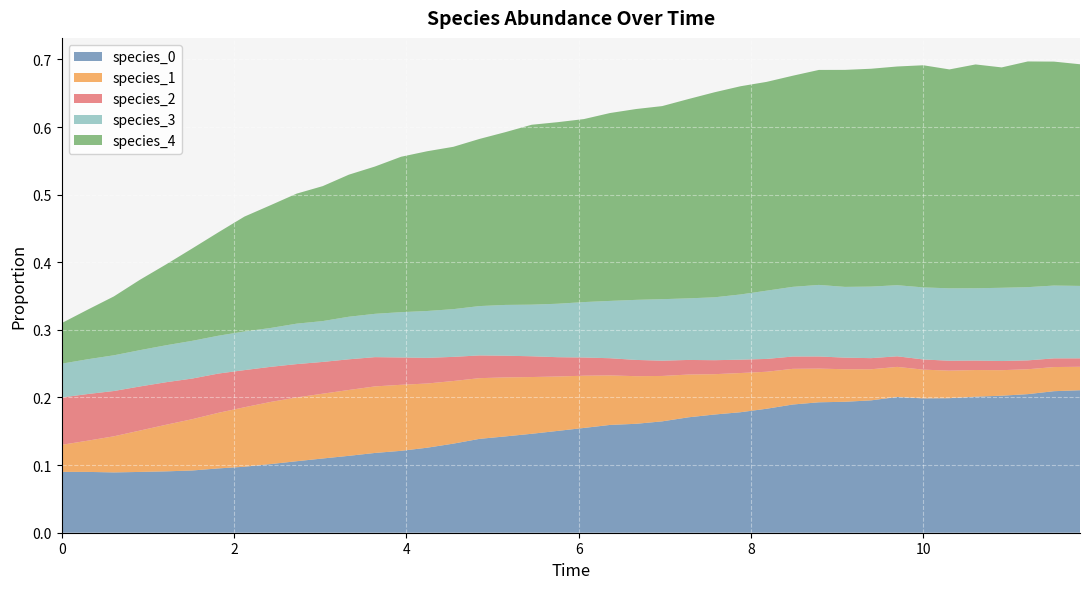

Reading left to right, extract all data points from this chart.

species_0: 0=0.1	1=0.1	2=0.1	3=0.1	4=0.1	5=0.1	6=0.1	7=0.1	8=0.1	9=0.1	10=0.1	11=0.1	12=0.1	13=0.1	14=0.1	15=0.1	16=0.1	17=0.1	18=0.1	19=0.2	20=0.2	21=0.2	22=0.2	23=0.2	24=0.2	25=0.2	26=0.2	27=0.2	28=0.2	29=0.2	30=0.2	31=0.2	32=0.2	33=0.2	34=0.2	35=0.2	36=0.2	37=0.2	38=0.2	39=0.2
species_1: 0=0.0	1=0.0	2=0.1	3=0.1	4=0.1	5=0.1	6=0.1	7=0.1	8=0.1	9=0.1	10=0.1	11=0.1	12=0.1	13=0.1	14=0.1	15=0.1	16=0.1	17=0.1	18=0.1	19=0.1	20=0.1	21=0.1	22=0.1	23=0.1	24=0.1	25=0.1	26=0.1	27=0.1	28=0.1	29=0.0	30=0.0	31=0.0	32=0.0	33=0.0	34=0.0	35=0.0	36=0.0	37=0.0	38=0.0	39=0.0
species_2: 0=0.1	1=0.1	2=0.1	3=0.1	4=0.1	5=0.1	6=0.1	7=0.1	8=0.1	9=0.0	10=0.0	11=0.0	12=0.0	13=0.0	14=0.0	15=0.0	16=0.0	17=0.0	18=0.0	19=0.0	20=0.0	21=0.0	22=0.0	23=0.0	24=0.0	25=0.0	26=0.0	27=0.0	28=0.0	29=0.0	30=0.0	31=0.0	32=0.0	33=0.0	34=0.0	35=0.0	36=0.0	37=0.0	38=0.0	39=0.0
species_3: 0=0.1	1=0.1	2=0.1	3=0.1	4=0.1	5=0.1	6=0.1	7=0.1	8=0.1	9=0.1	10=0.1	11=0.1	12=0.1	13=0.1	14=0.1	15=0.1	16=0.1	17=0.1	18=0.1	19=0.1	20=0.1	21=0.1	22=0.1	23=0.1	24=0.1	25=0.1	26=0.1	27=0.1	28=0.1	29=0.1	30=0.1	31=0.1	32=0.1	33=0.1	34=0.1	35=0.1	36=0.1	37=0.1	38=0.1	39=0.1
species_4: 0=0.1	1=0.1	2=0.1	3=0.1	4=0.1	5=0.1	6=0.2	7=0.2	8=0.2	9=0.2	10=0.2	11=0.2	12=0.2	13=0.2	14=0.2	15=0.2	16=0.2	17=0.3	18=0.3	19=0.3	20=0.3	21=0.3	22=0.3	23=0.3	24=0.3	25=0.3	26=0.3	27=0.3	28=0.3	29=0.3	30=0.3	31=0.3	32=0.3	33=0.3	34=0.3	35=0.3	36=0.3	37=0.3	38=0.3	39=0.3